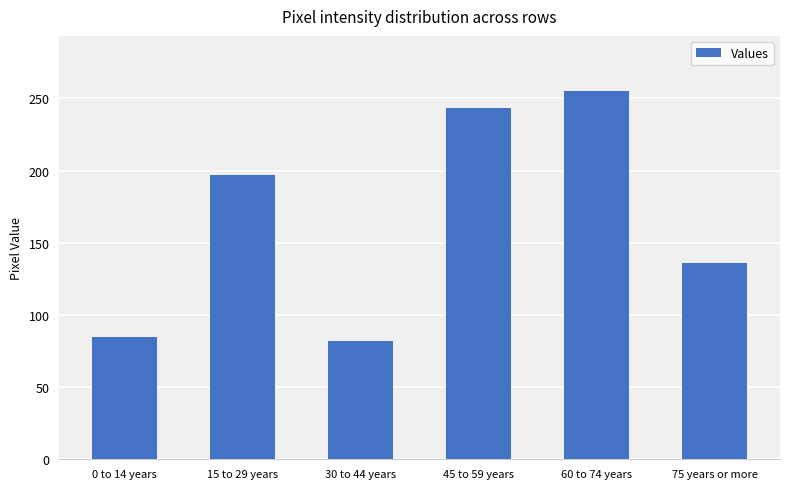

How many values are below 197?

3